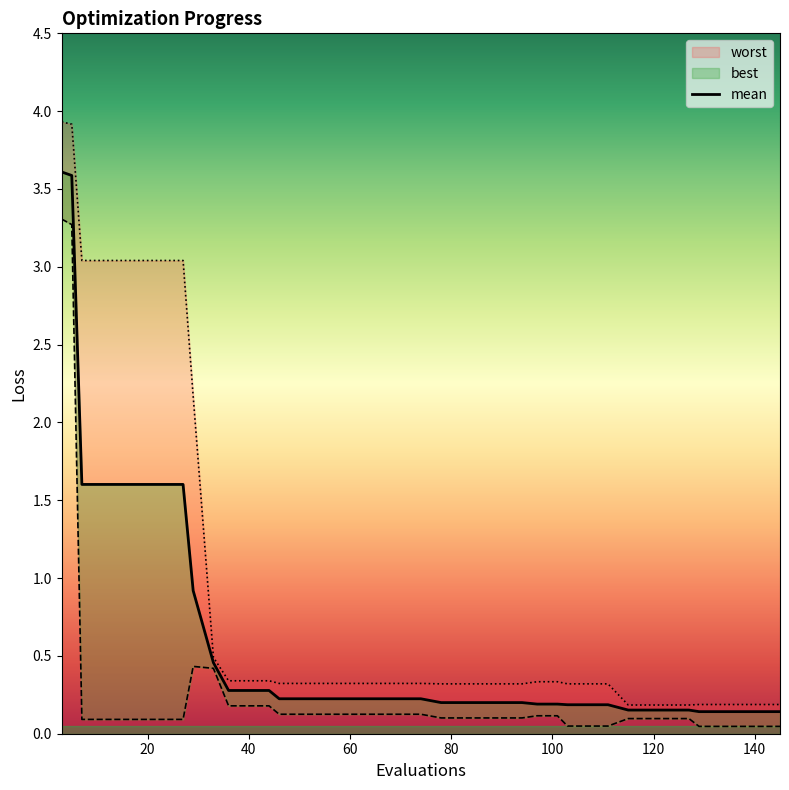

Reading right to left, extract all data points from this chart.

mean: 0.1	0.1	0.1	0.1	0.1	0.2	0.2	0.2	0.2	0.2	0.2	0.2	0.2	0.2	0.2	0.2	0.2	0.2	0.2	0.2	0.2	0.2	0.2	0.2	0.2	0.2	0.2	0.3	0.3	0.3	0.5	0.9	1.6	1.6	1.6	1.6	1.6	1.6	3.6	3.6
best: 0.0	0.0	0.0	0.0	0.0	0.1	0.1	0.1	0.1	0.0	0.0	0.0	0.1	0.1	0.1	0.1	0.1	0.1	0.1	0.1	0.1	0.1	0.1	0.1	0.1	0.1	0.1	0.2	0.2	0.2	0.4	0.4	0.1	0.1	0.1	0.1	0.1	0.1	3.3	3.3
worst: 0.2	0.2	0.2	0.2	0.2	0.2	0.2	0.2	0.2	0.3	0.3	0.3	0.3	0.3	0.3	0.3	0.3	0.3	0.3	0.3	0.3	0.3	0.3	0.3	0.3	0.3	0.3	0.3	0.3	0.3	0.5	2.2	3.0	3.0	3.0	3.0	3.0	3.0	3.9	3.9